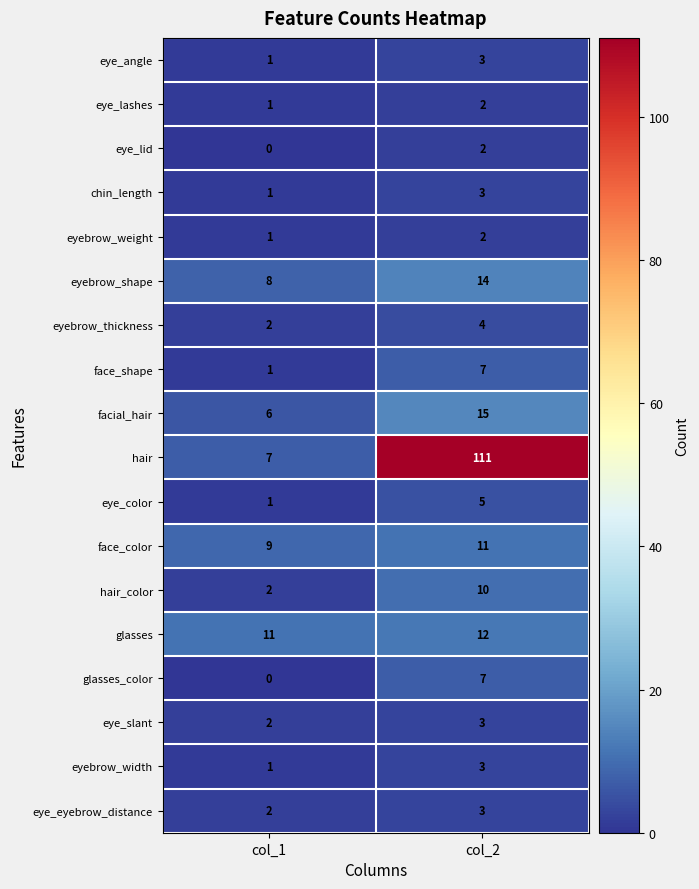

The eyebrow_weight series shows 2 at col_2. True or false?

True